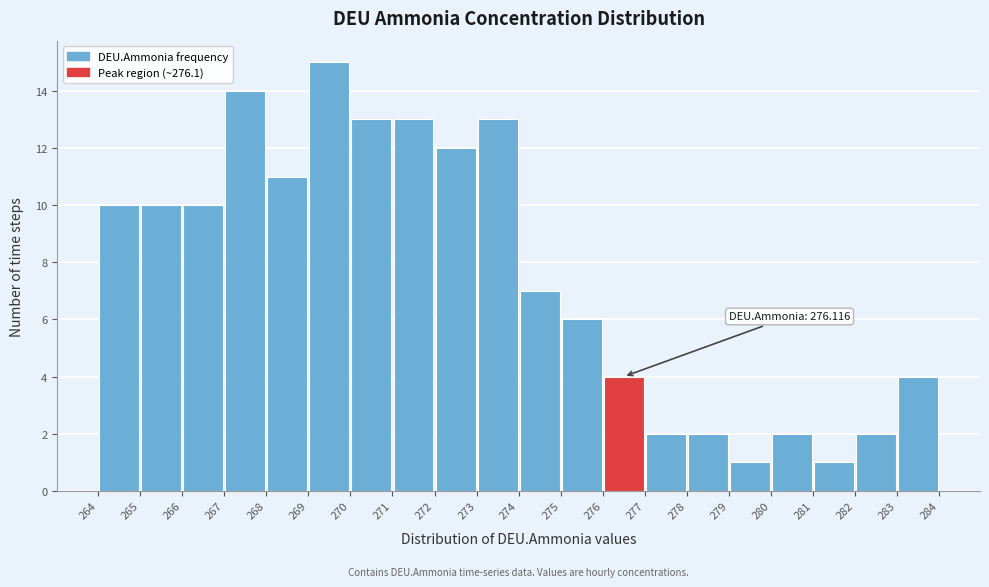

Over which range of the x-axis is the bar tallest?

269 to 270